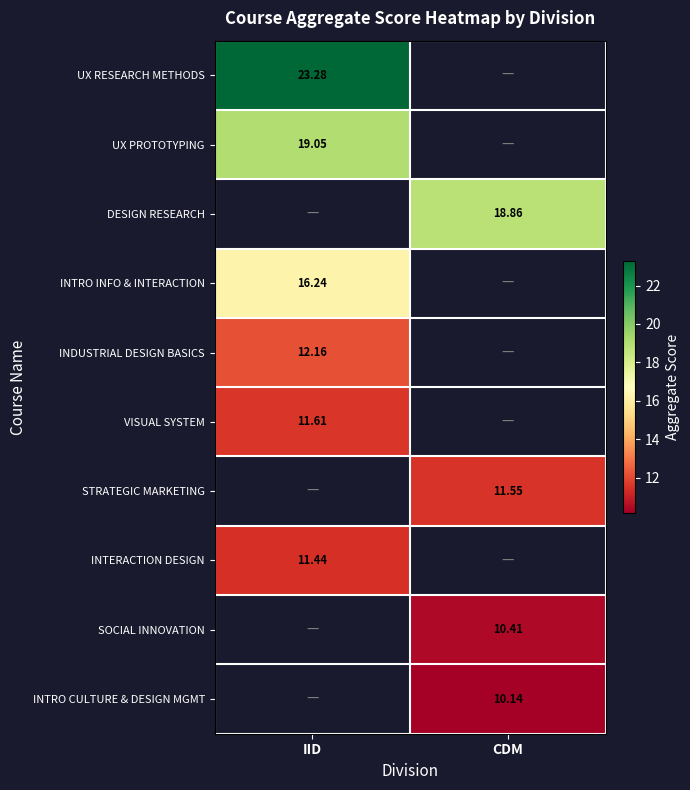

What is the spread (max minus min) of values at IID?

11.8